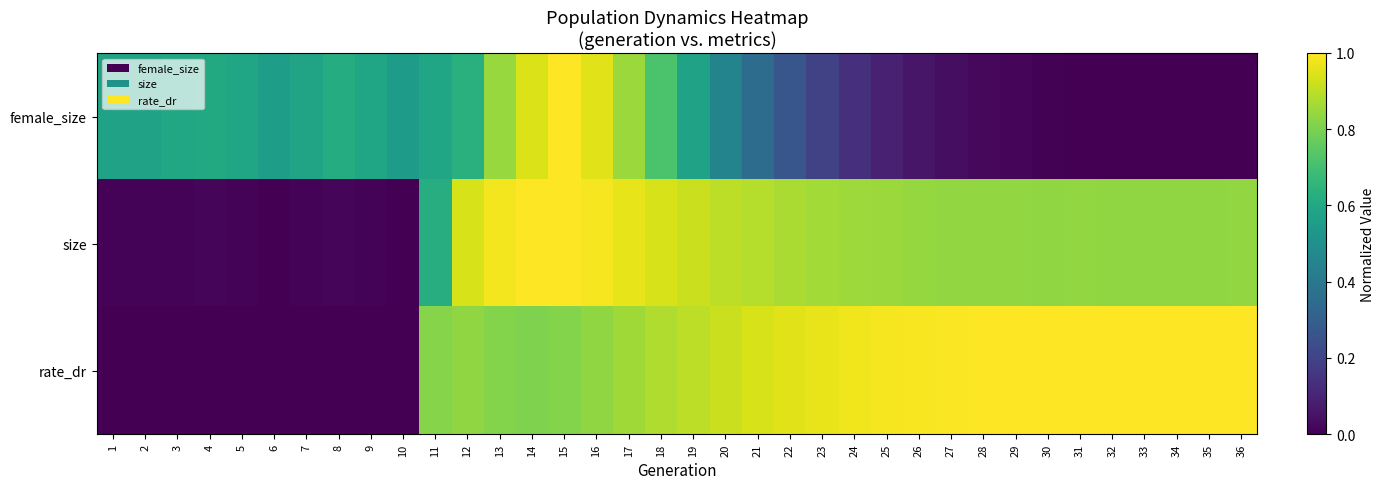

Reading left to right, extract all data points from this chart.

female_size: 1=0.6	2=0.6	3=0.6	4=0.6	5=0.6	6=0.6	7=0.6	8=0.6	9=0.6	10=0.5	11=0.6	12=0.6	13=0.8	14=0.9	15=1.0	16=1.0	17=0.8	18=0.7	19=0.6	20=0.5	21=0.4	22=0.3	23=0.2	24=0.1	25=0.1	26=0.1	27=0.0	28=0.0	29=0.0	30=0.0	31=0.0	32=0.0	33=0.0	34=0.0	35=0.0	36=0.0
size: 1=0.0	2=0.0	3=0.0	4=0.0	5=0.0	6=0.0	7=0.0	8=0.0	9=0.0	10=0.0	11=0.6	12=0.9	13=1.0	14=1.0	15=1.0	16=1.0	17=1.0	18=0.9	19=0.9	20=0.9	21=0.9	22=0.9	23=0.9	24=0.9	25=0.8	26=0.8	27=0.8	28=0.8	29=0.8	30=0.8	31=0.8	32=0.8	33=0.8	34=0.8	35=0.8	36=0.8
rate_dr: 1=0.0	2=0.0	3=0.0	4=0.0	5=0.0	6=0.0	7=0.0	8=0.0	9=0.0	10=0.0	11=0.8	12=0.8	13=0.8	14=0.8	15=0.8	16=0.8	17=0.9	18=0.9	19=0.9	20=0.9	21=0.9	22=1.0	23=1.0	24=1.0	25=1.0	26=1.0	27=1.0	28=1.0	29=1.0	30=1.0	31=1.0	32=1.0	33=1.0	34=1.0	35=1.0	36=1.0